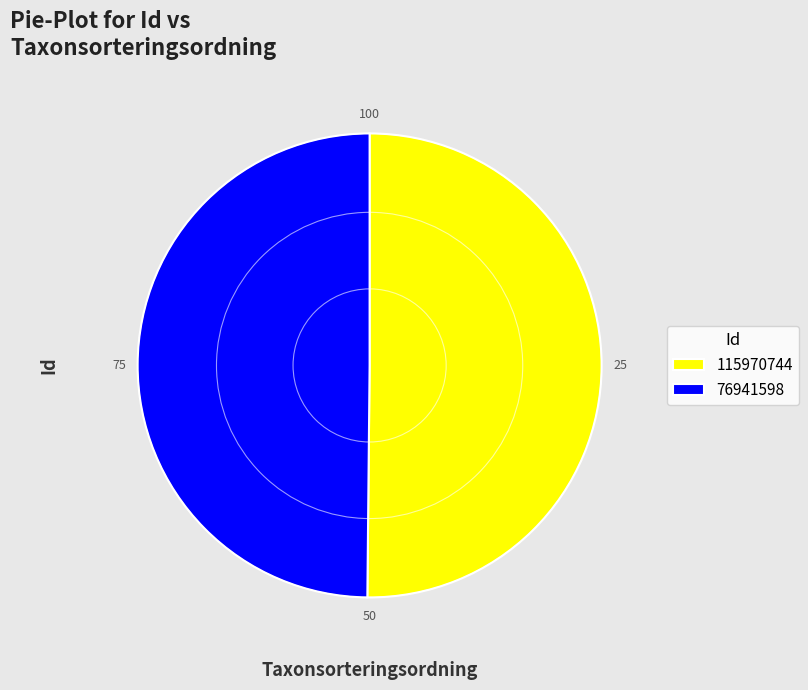

Do 115970744 and 76941598 together represent more than half of the pie?

Yes